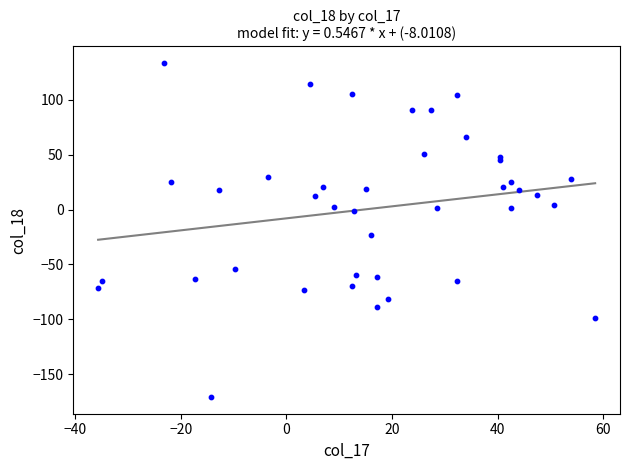

What Y value in the scatter plot is closest to -18?

-23.6